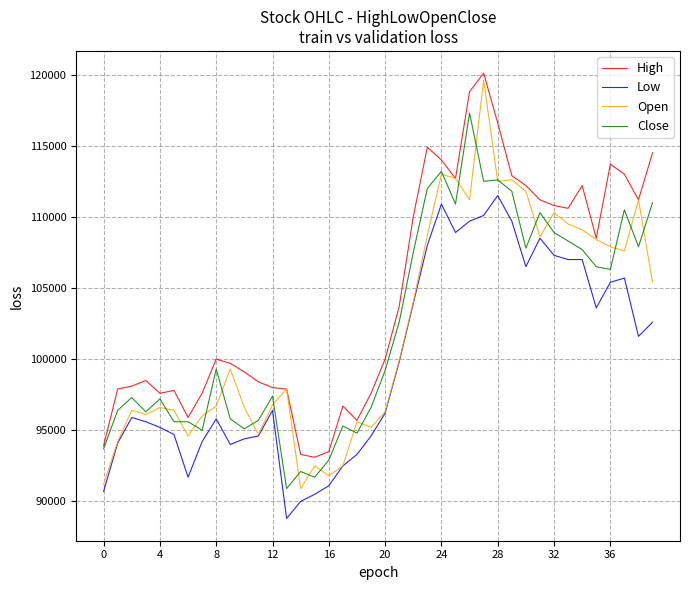

Which series has the widest spread of values?

Open